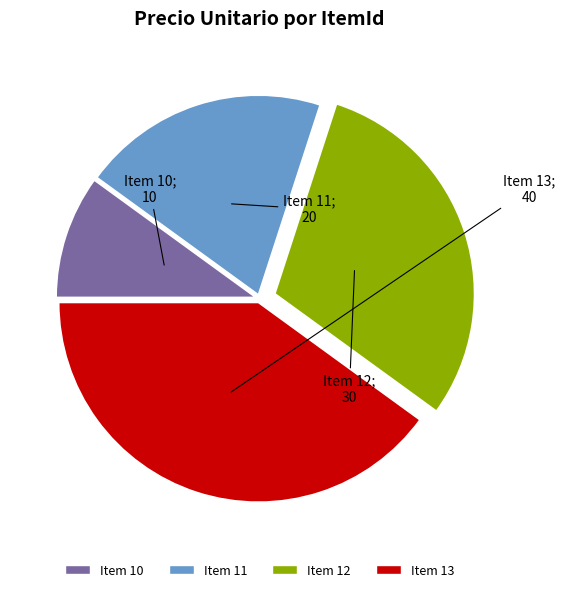

Is the sum of Item 11 and Item 13 greater than half?

Yes